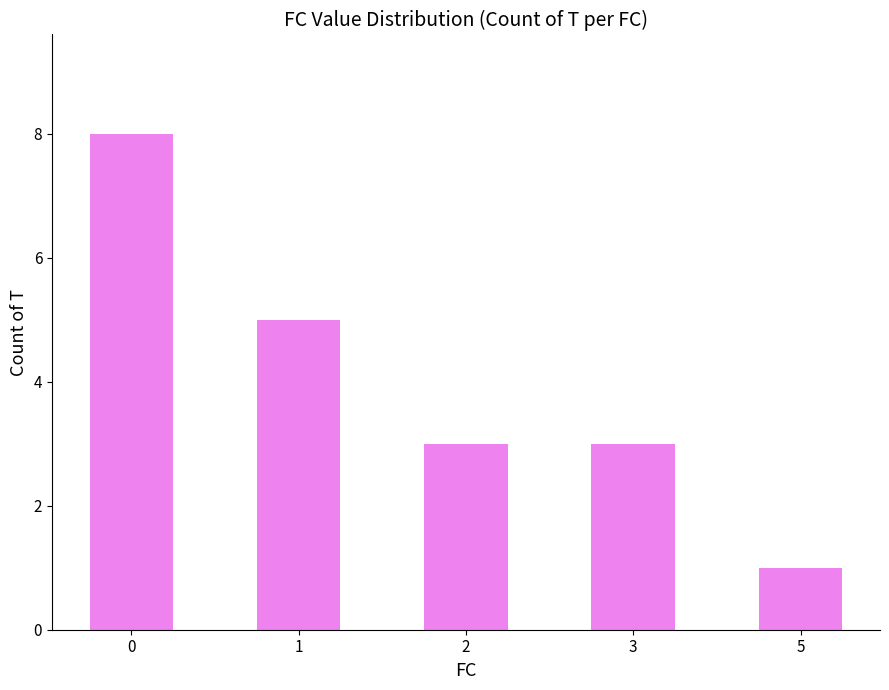

How many values are between 3 and 5?

3